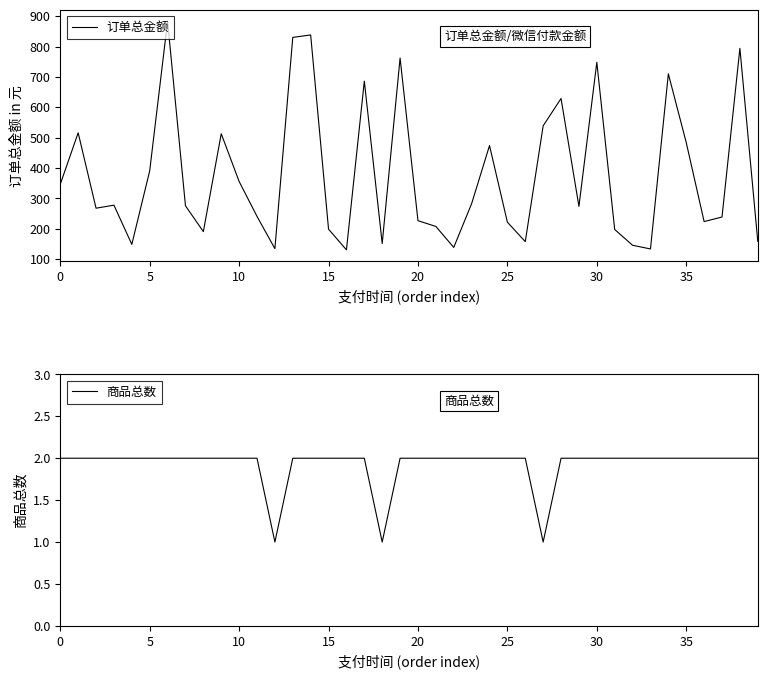

What is the difference between the maximum and minimum values in the 订单总金额 series?

752